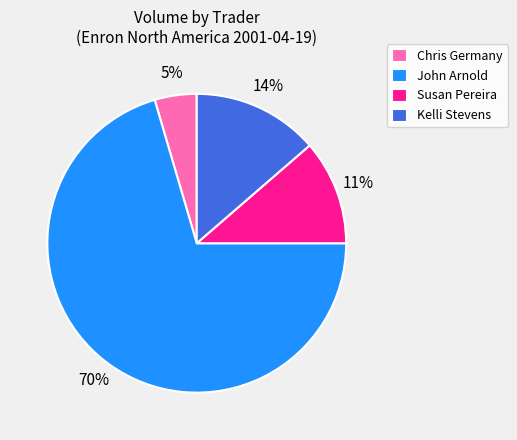

To the nearest percent, what portion does Chris Germany represent?

5%